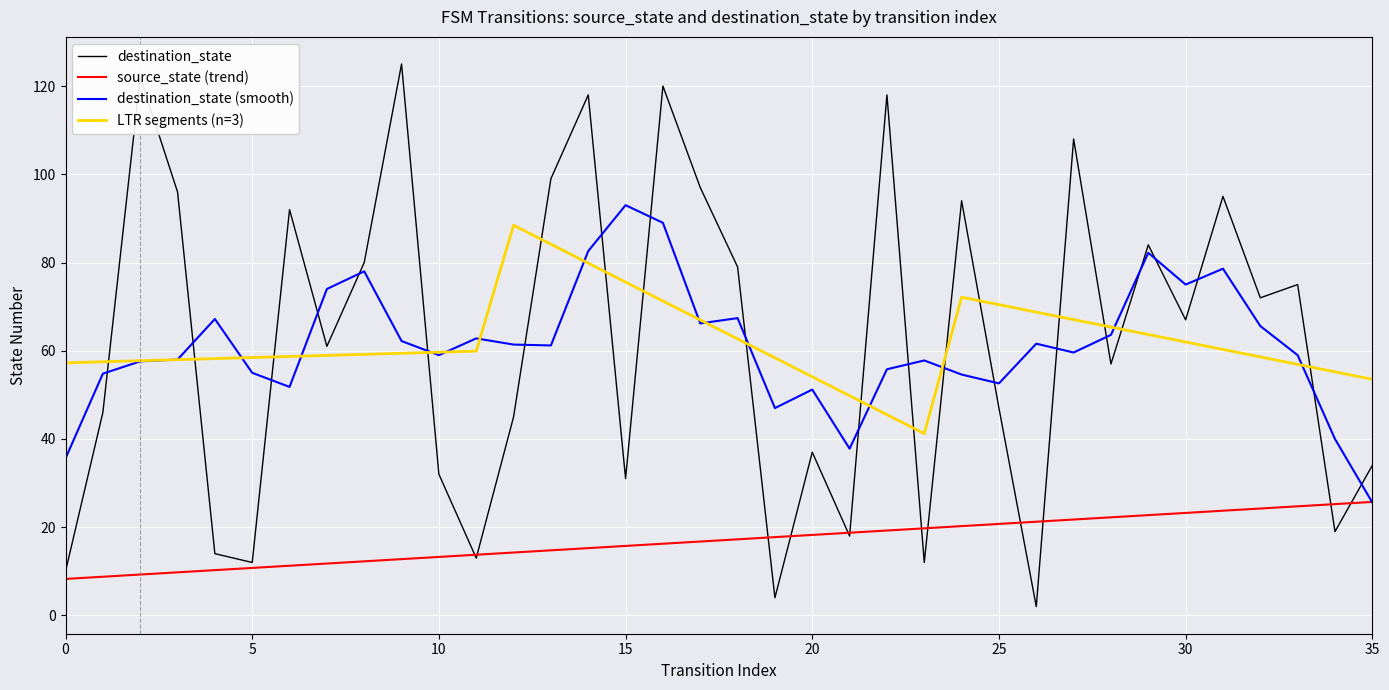

At how many categories does at least one series exceed 83?

15